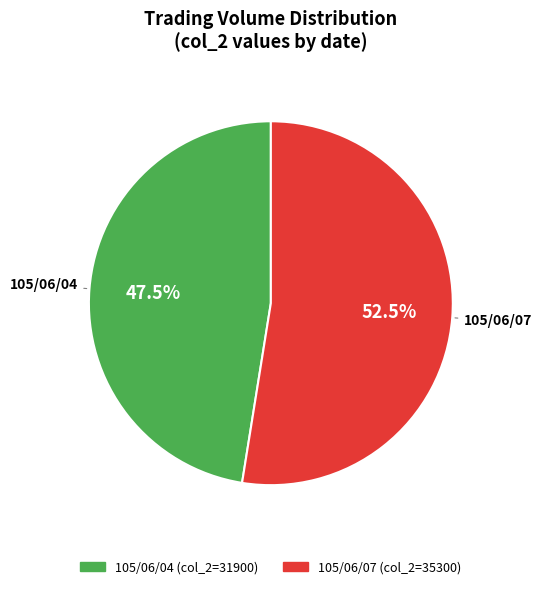

Is 105/06/04 the majority of the pie?

No